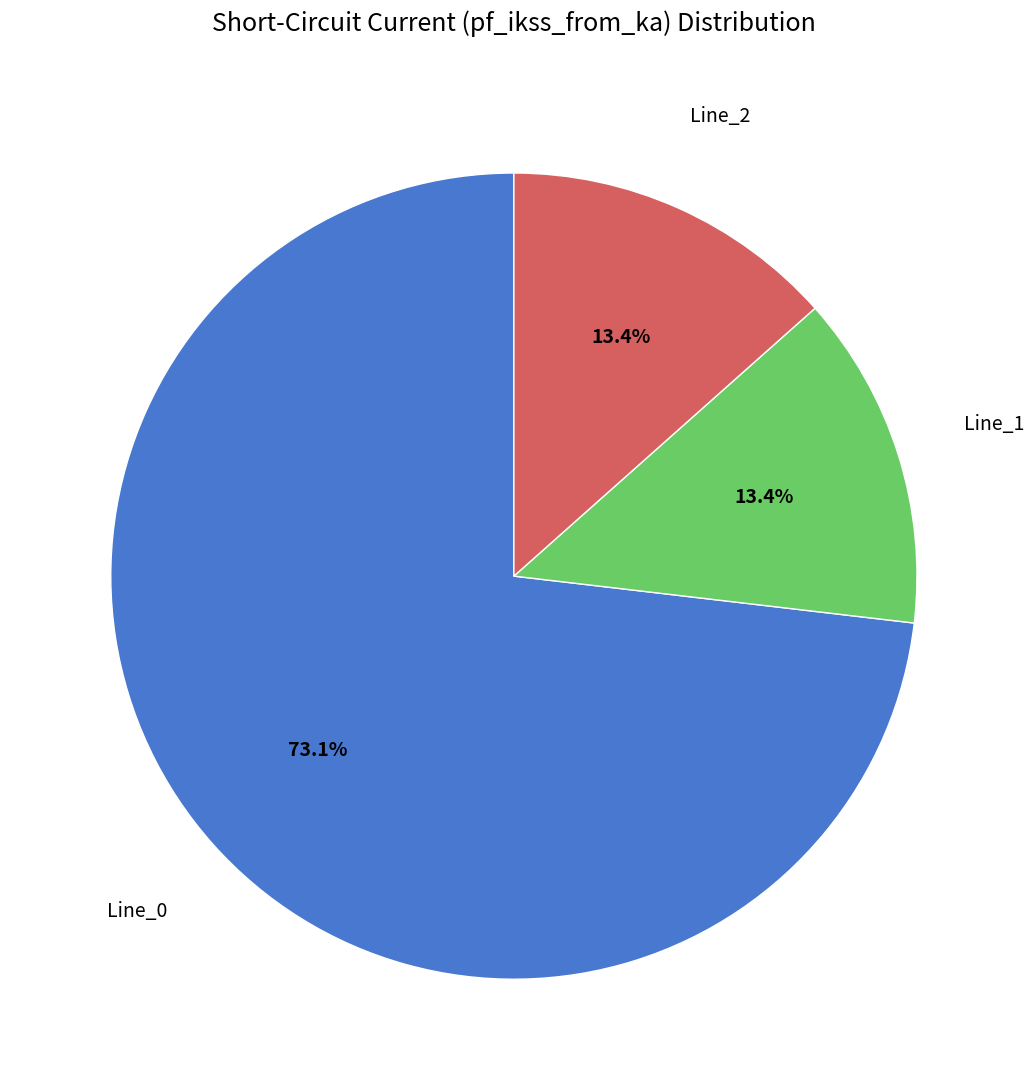

Is there any slice that represents more than half of the pie?

Yes